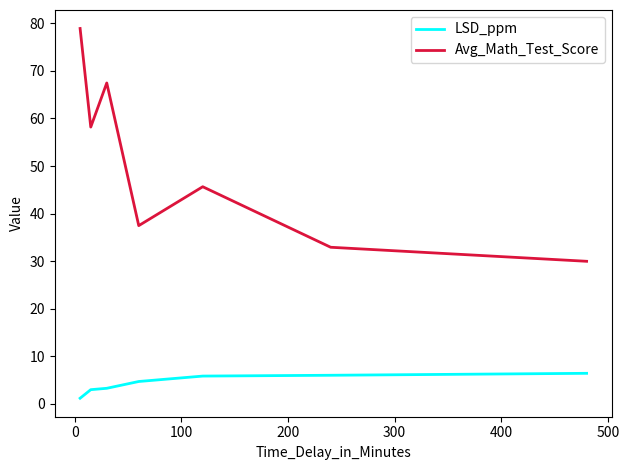

True or false: LSD_ppm and Avg_Math_Test_Score intersect in this chart.

False